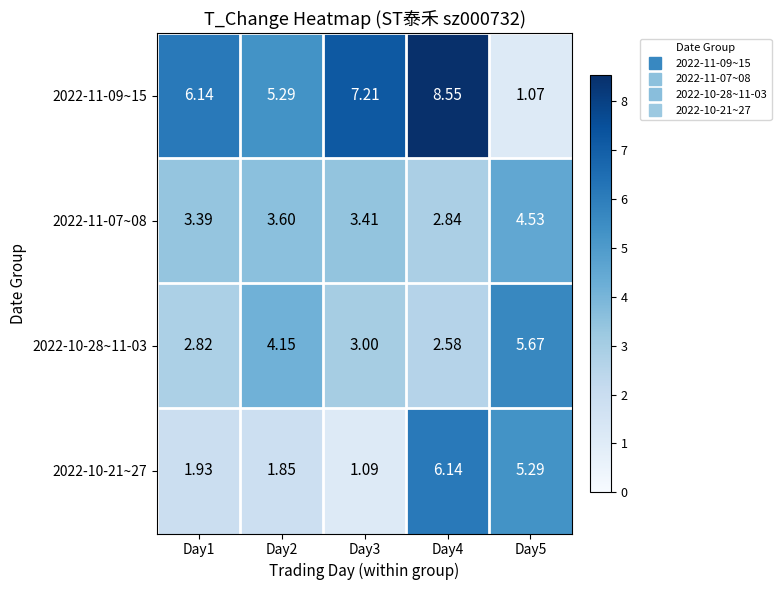

Is the value of 2022-11-09~15 at Day1 greater than the value of 2022-11-07~08 at Day3?

Yes